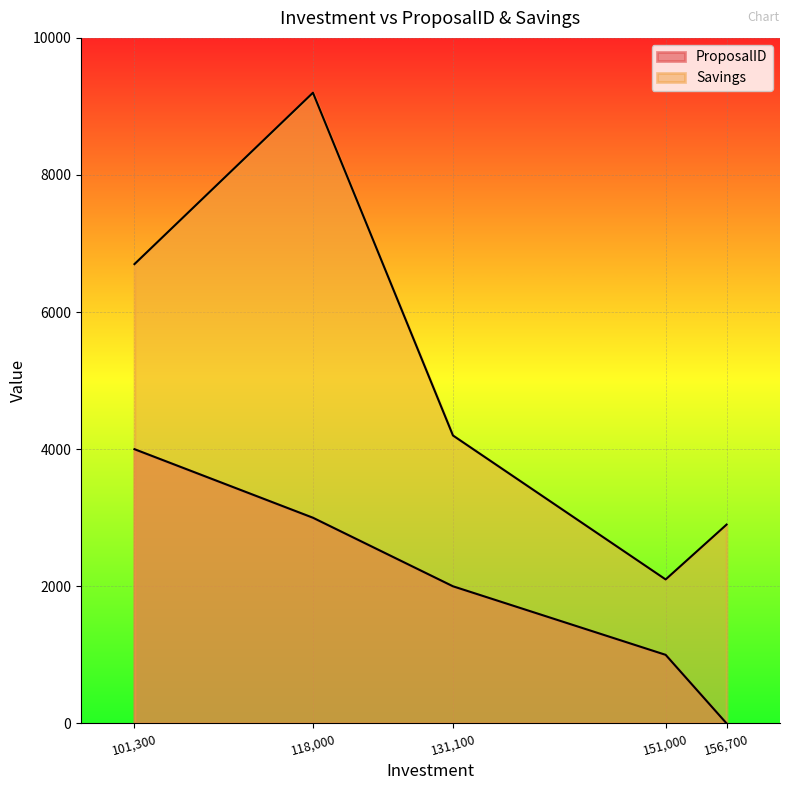

What is the sum of the ProposalID values at 131100 and 118000?

5000